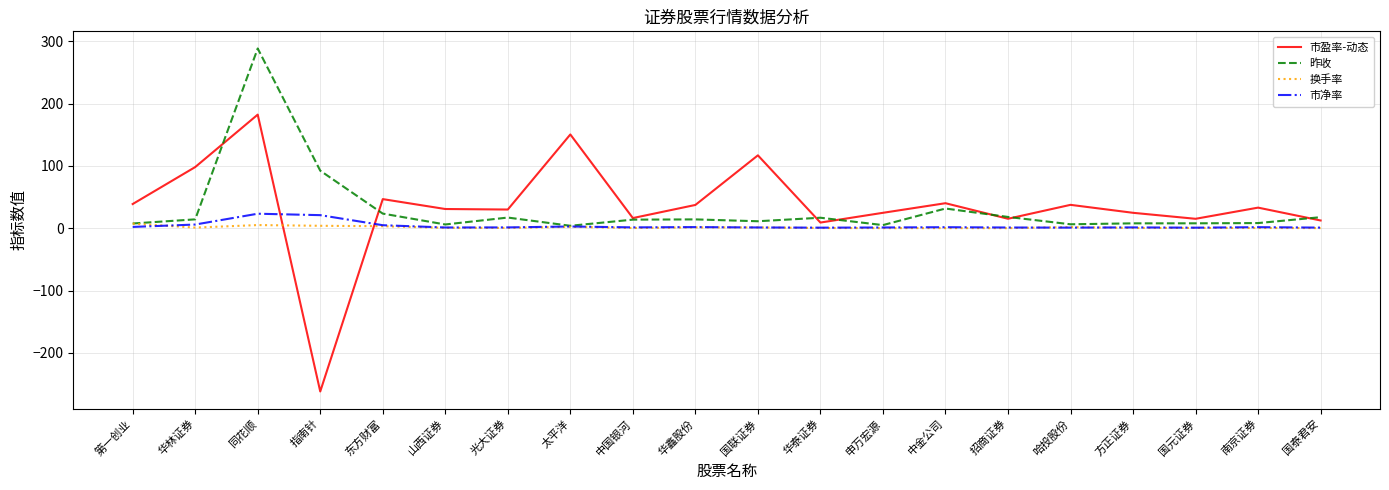

At which label does 市盈率-动态 reach its peak?

同花顺